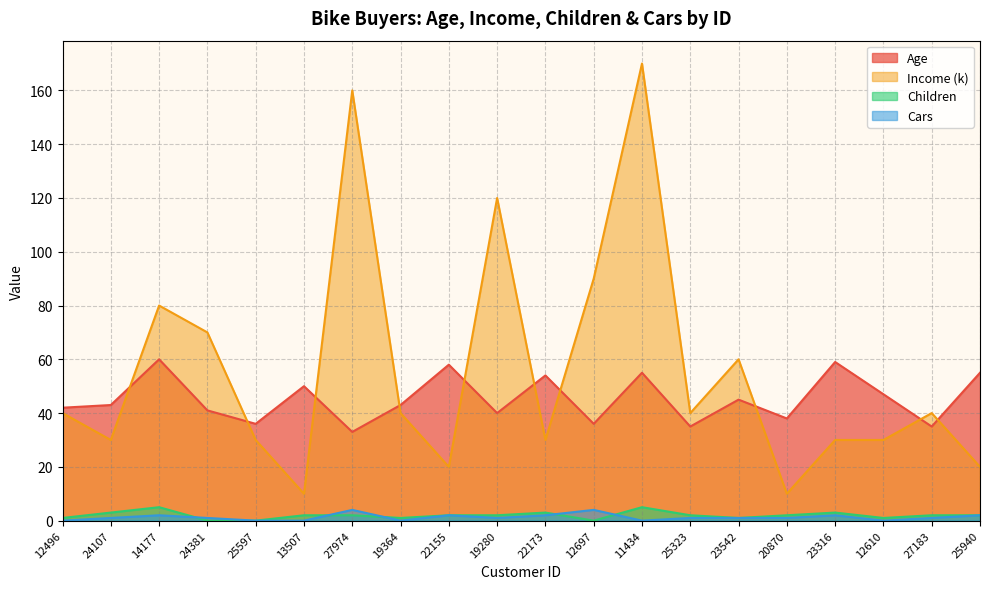

Between 25597 and 22173, which series saw the biggest shift?

Age